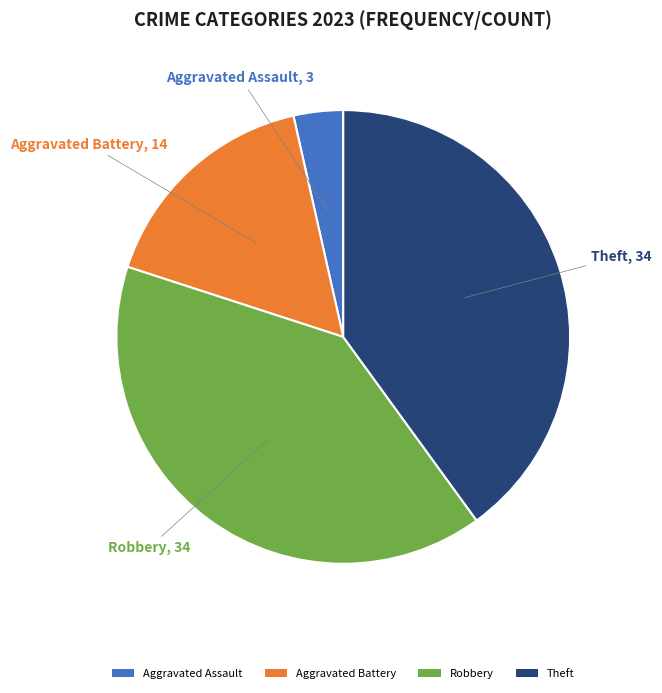

Is there any slice that represents more than half of the pie?

No